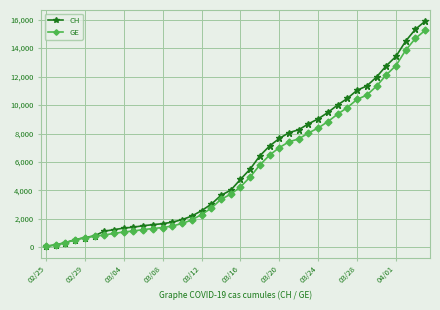

Which series has the widest spread of values?

CH